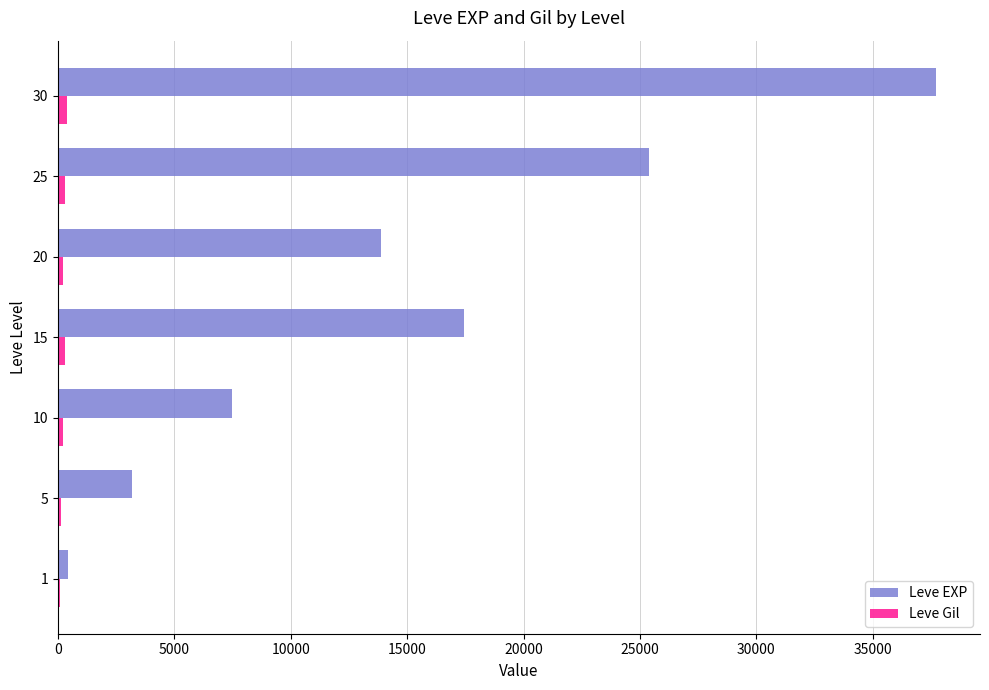

At which category is the sum across all series the highest?

30